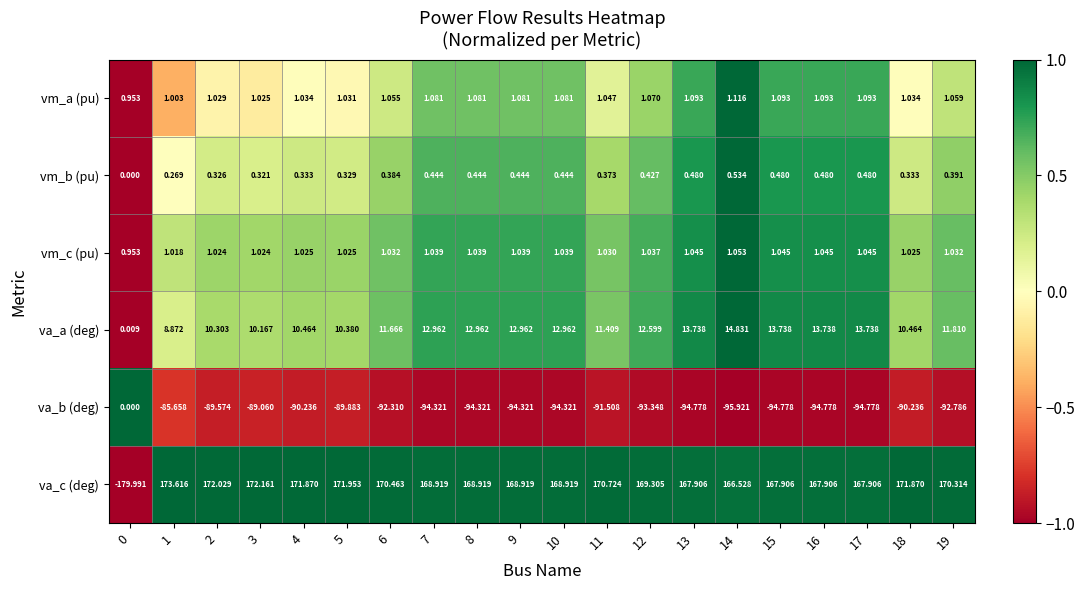

List the series in order of their peak value, lowest first.

va_b (deg), vm_b (pu), vm_c (pu), vm_a (pu), va_a (deg), va_c (deg)